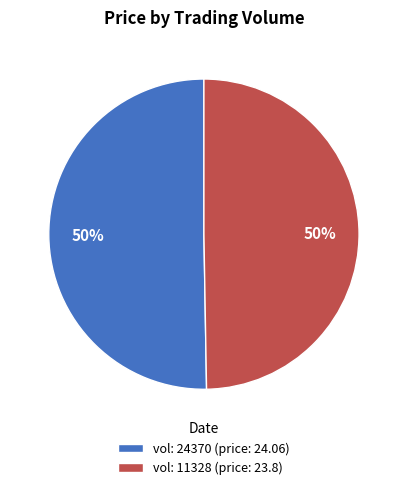

What is the ratio of the value at vol: 11328 (price: 23.8) to the value at vol: 24370 (price: 24.06)?

1.0